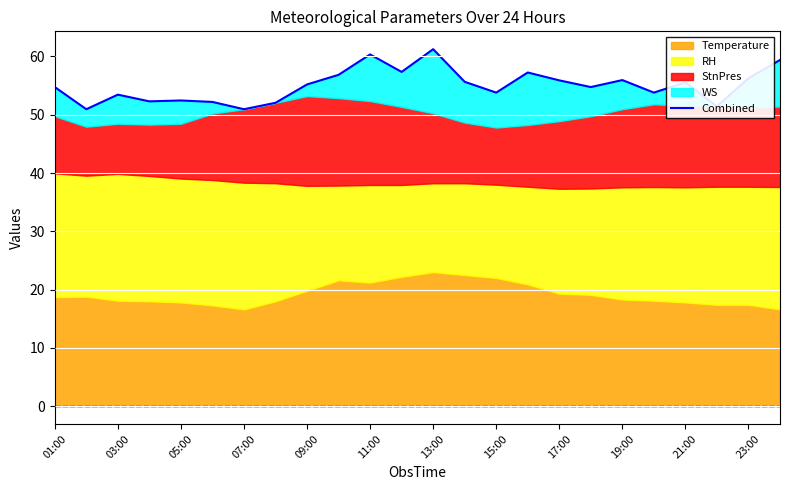

Is it true that the value at 21 is 92.1?

False